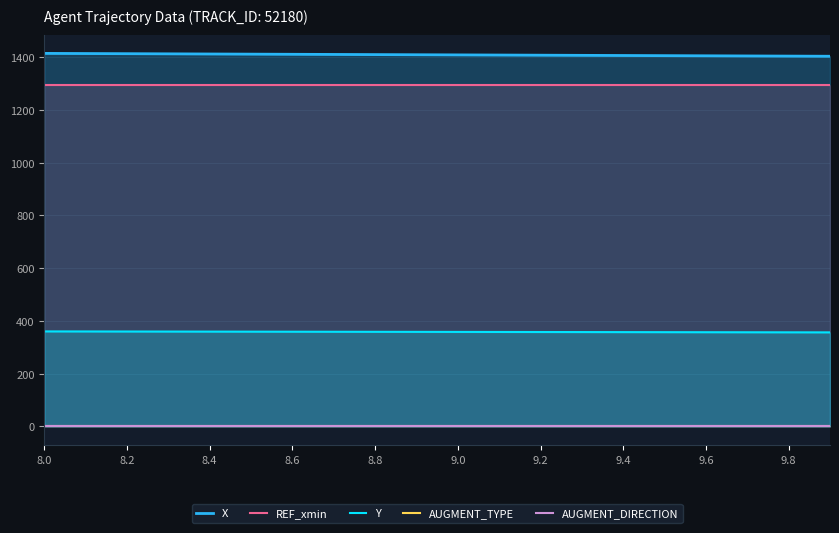

Which series has the largest range (max minus min)?

X